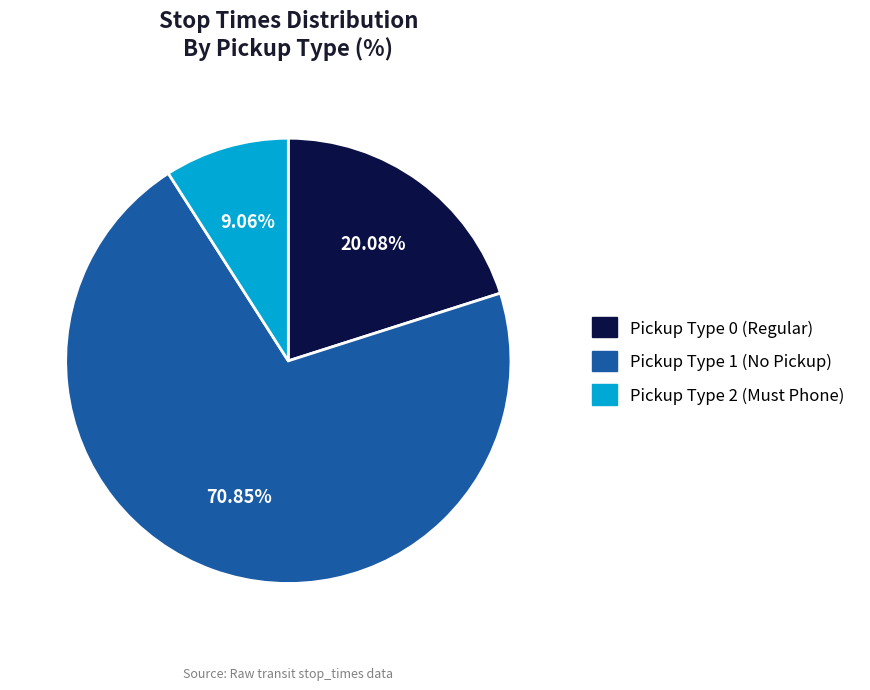

To the nearest percent, what is the average slice percentage?

33%